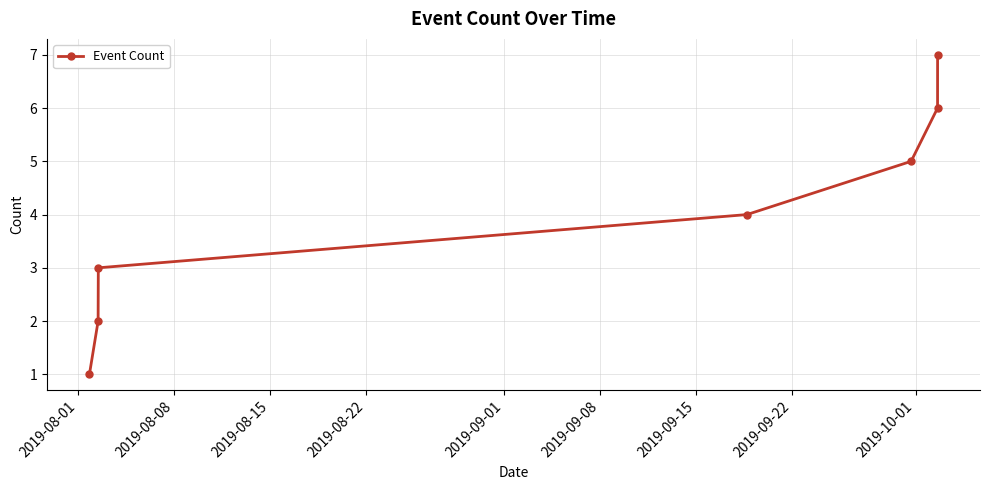

Reading left to right, transcribe all the data shown in this chart.

1	2	3	4	5	6	7